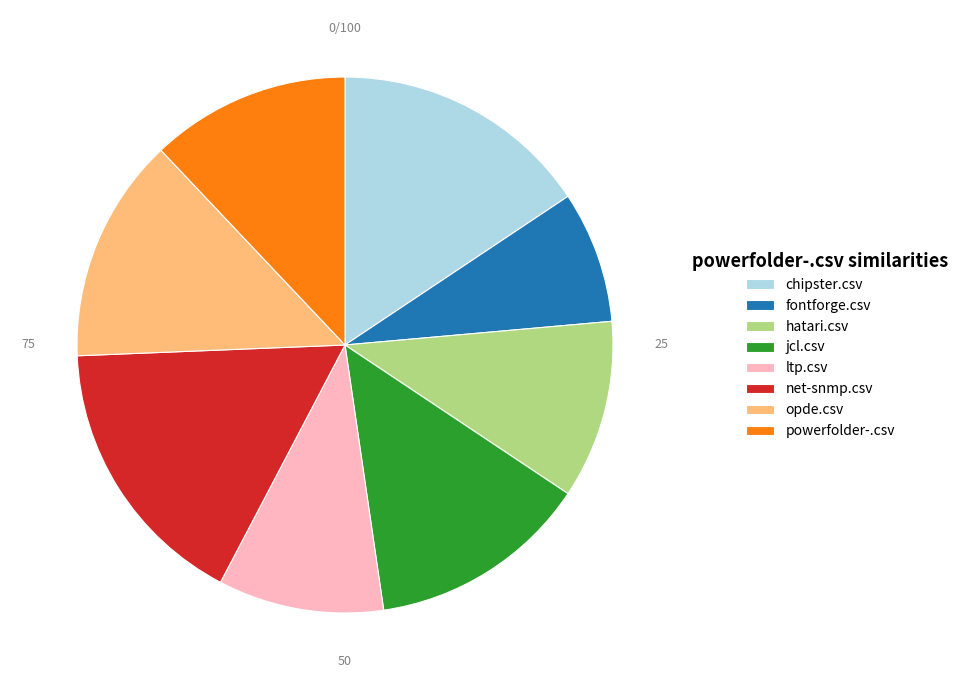

True or false: powerfolder-.csv accounts for 22% of the total.

False